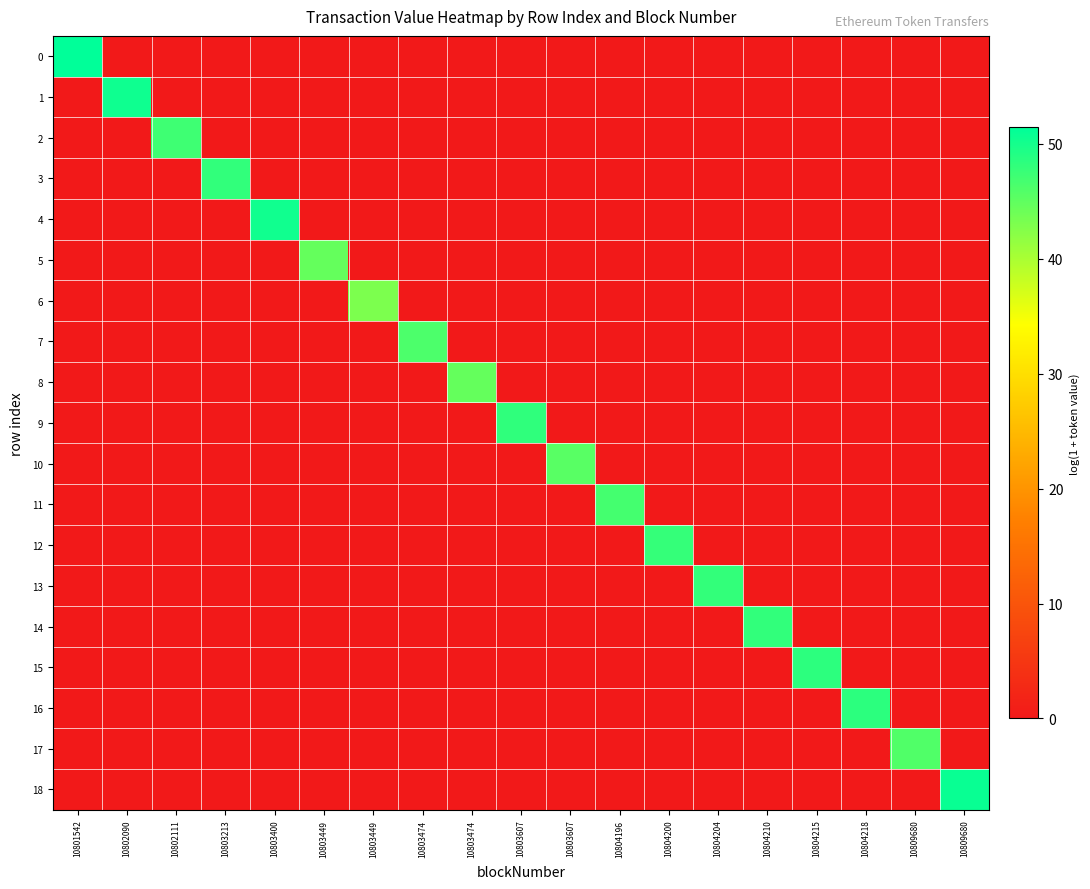

Rank the series by their maximum value, from highest to lowest.

0, 18, 1, 4, 16, 15, 9, 14, 3, 13, 12, 2, 11, 7, 17, 10, 5, 8, 6